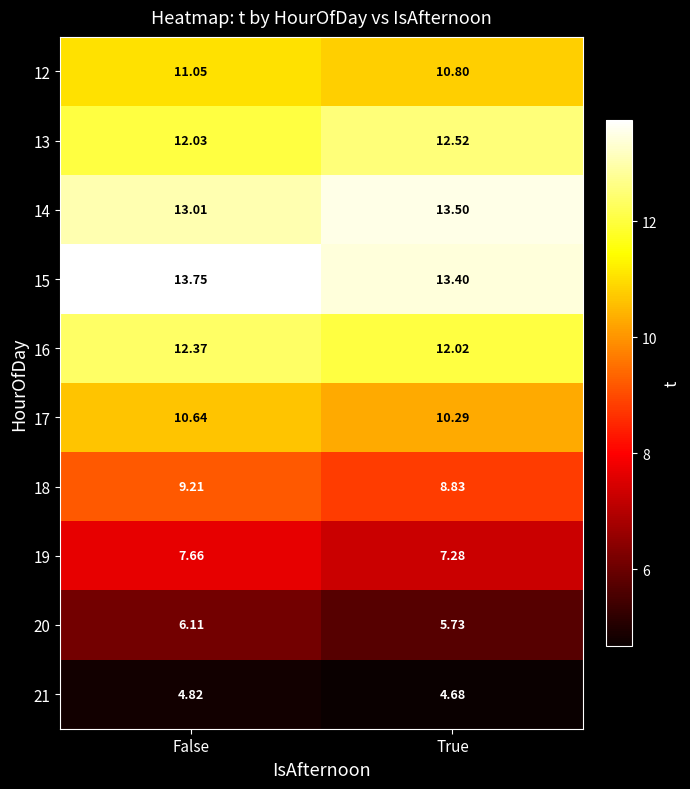

At which label does 19 reach its peak?

False